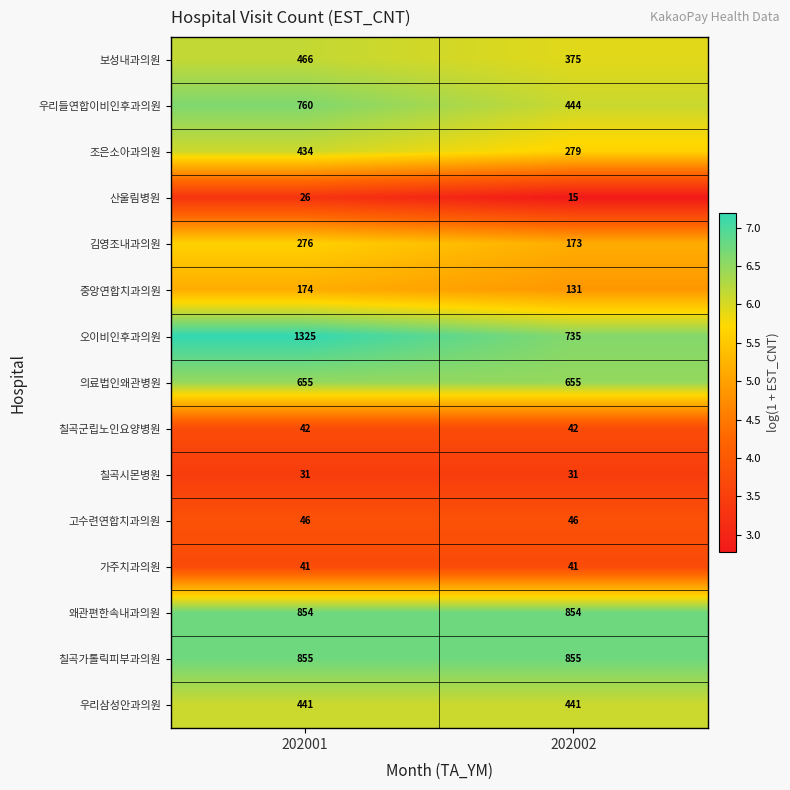

What value does the 가주치과의원 series have at 202002?

41